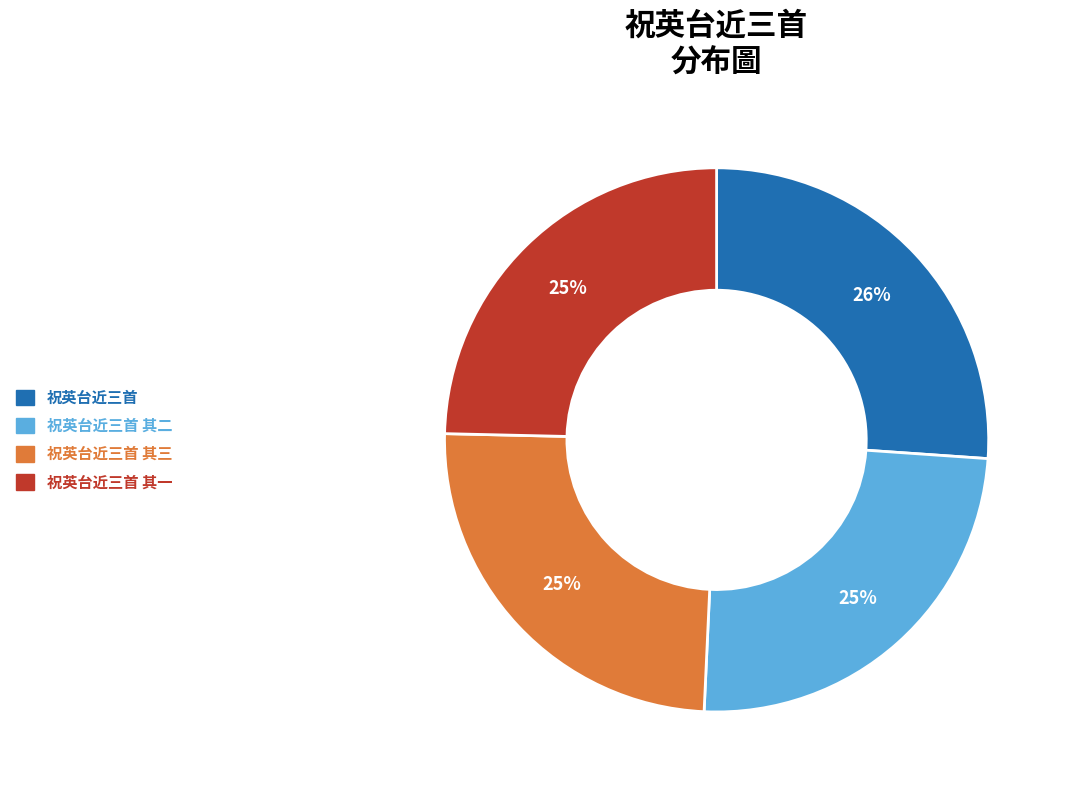

Which slice is the largest?

祝英台近三首